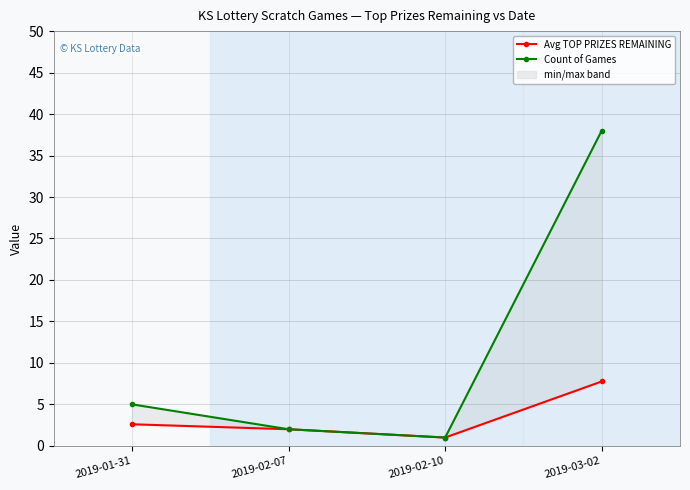

What is the label of the 3rd point from the left?

2019-02-10